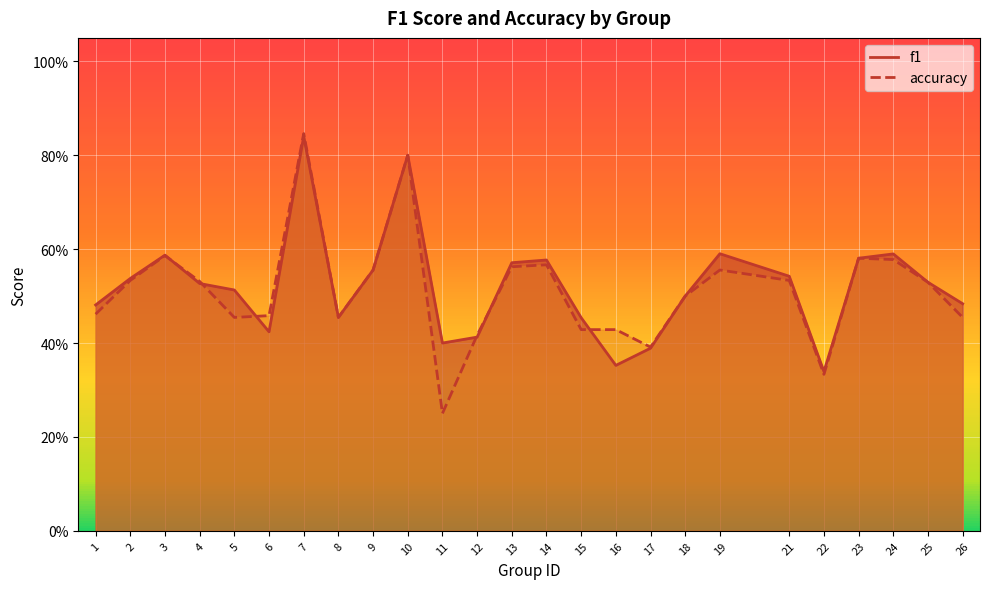

How many lines are shown in the chart?

2